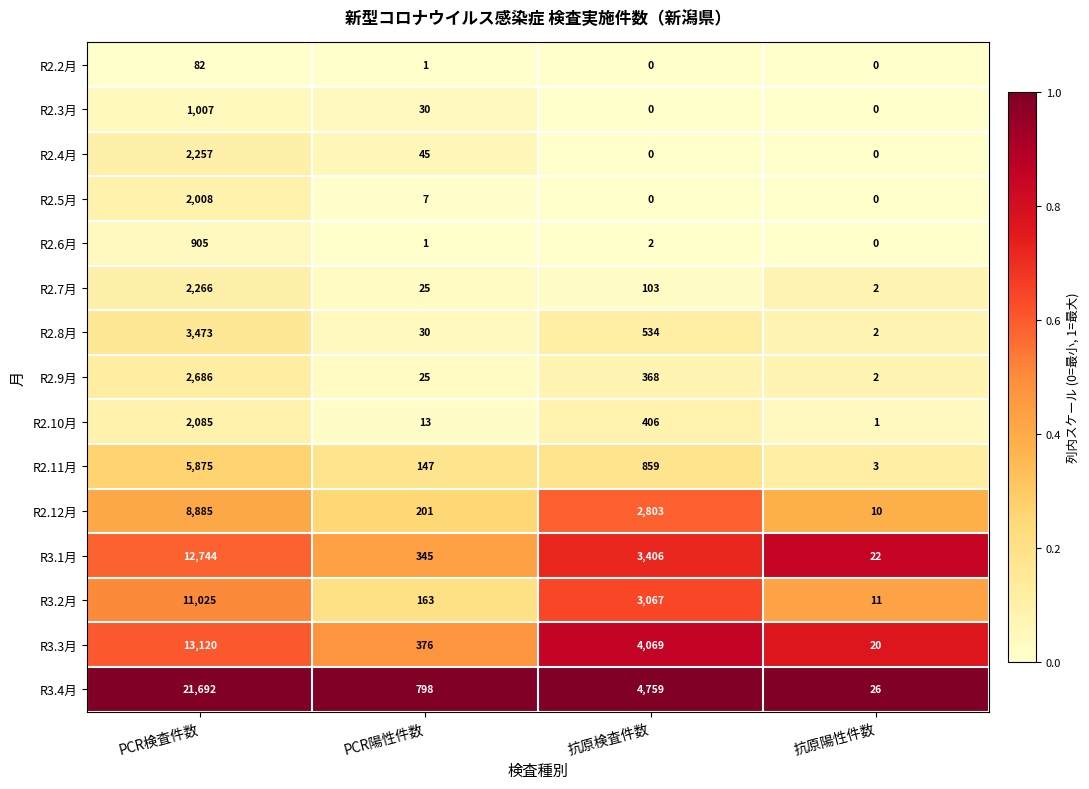

Is it true that R2.12月 equals 8885 at PCR検査件数?

True